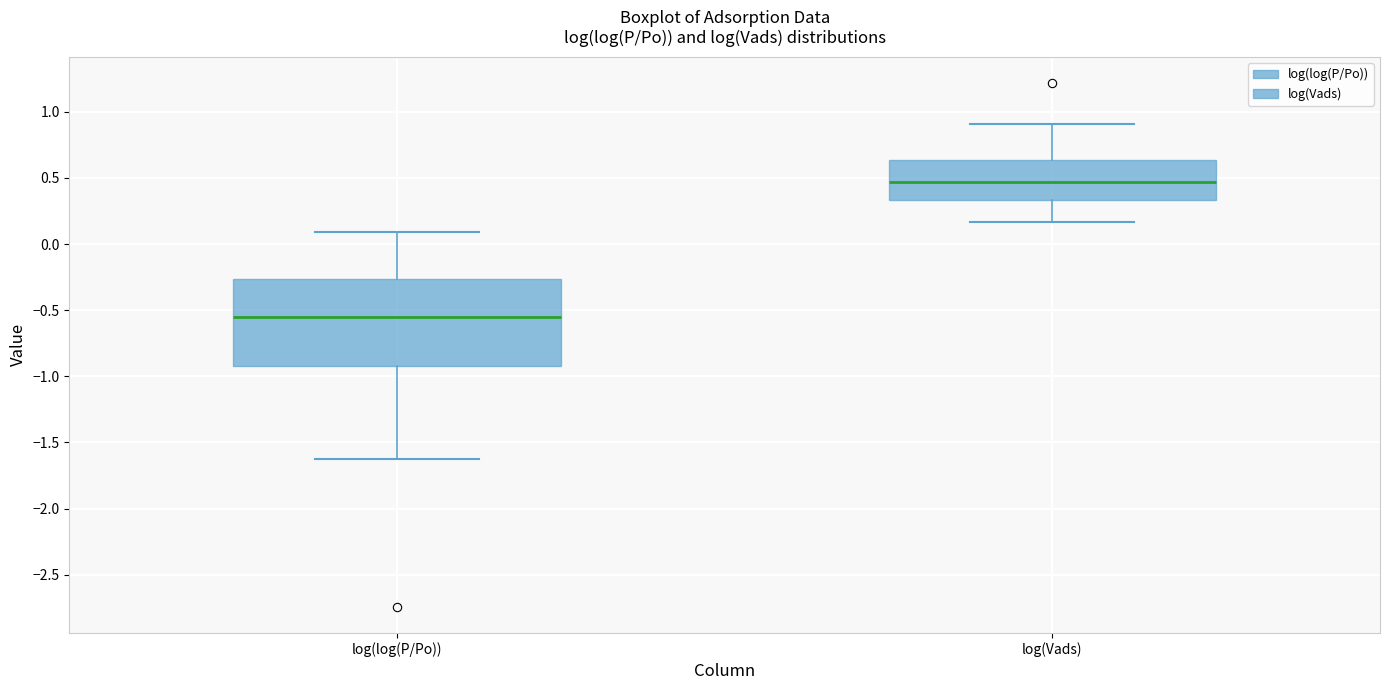

Which box has the lowest median line?

log(log(P/Po))